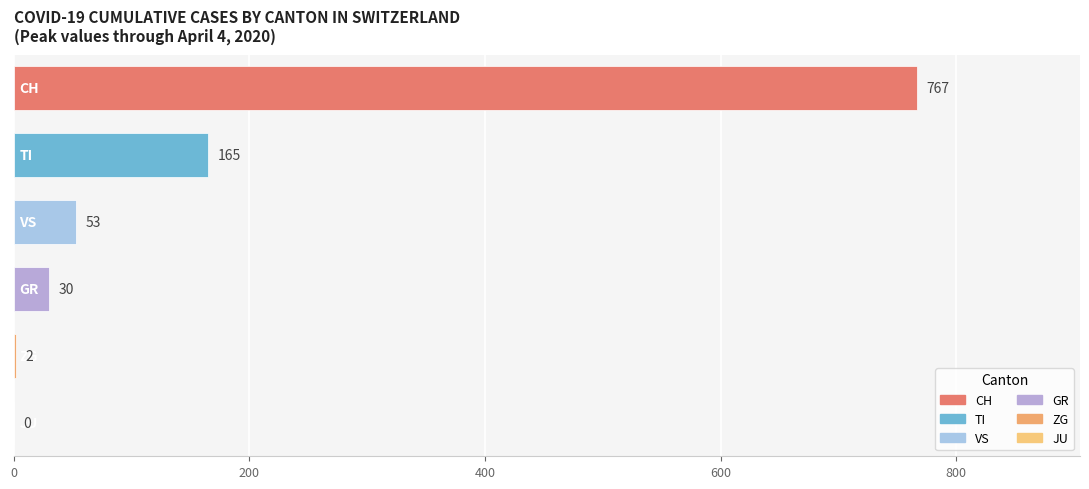

What is the greatest value displayed?

767